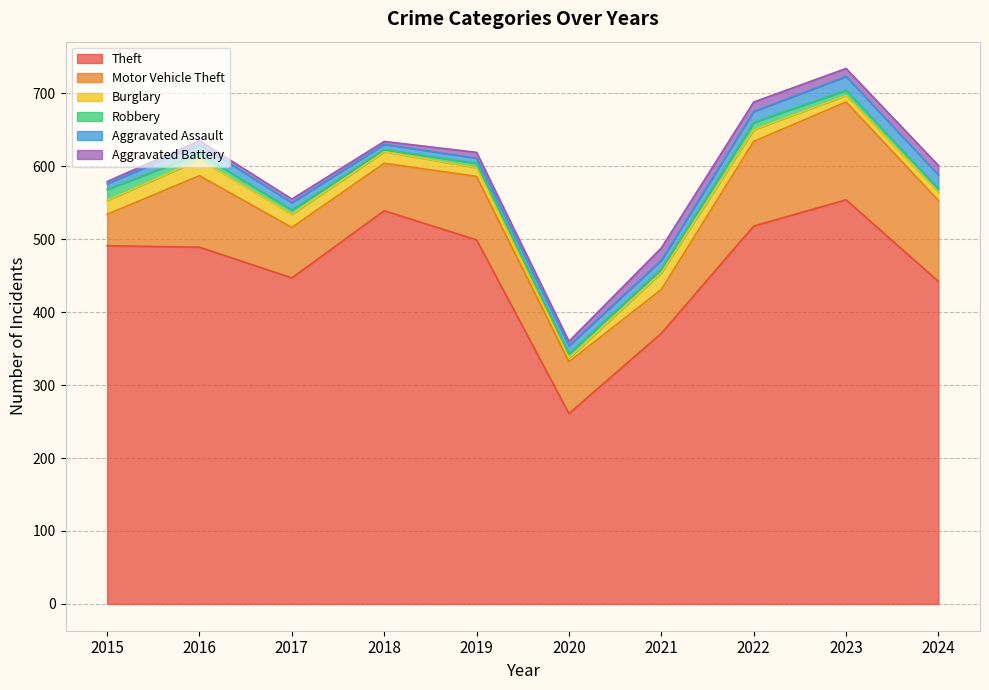

Between which two adjacent categories do Aggravated Battery and Burglary first intersect?

2019 and 2020